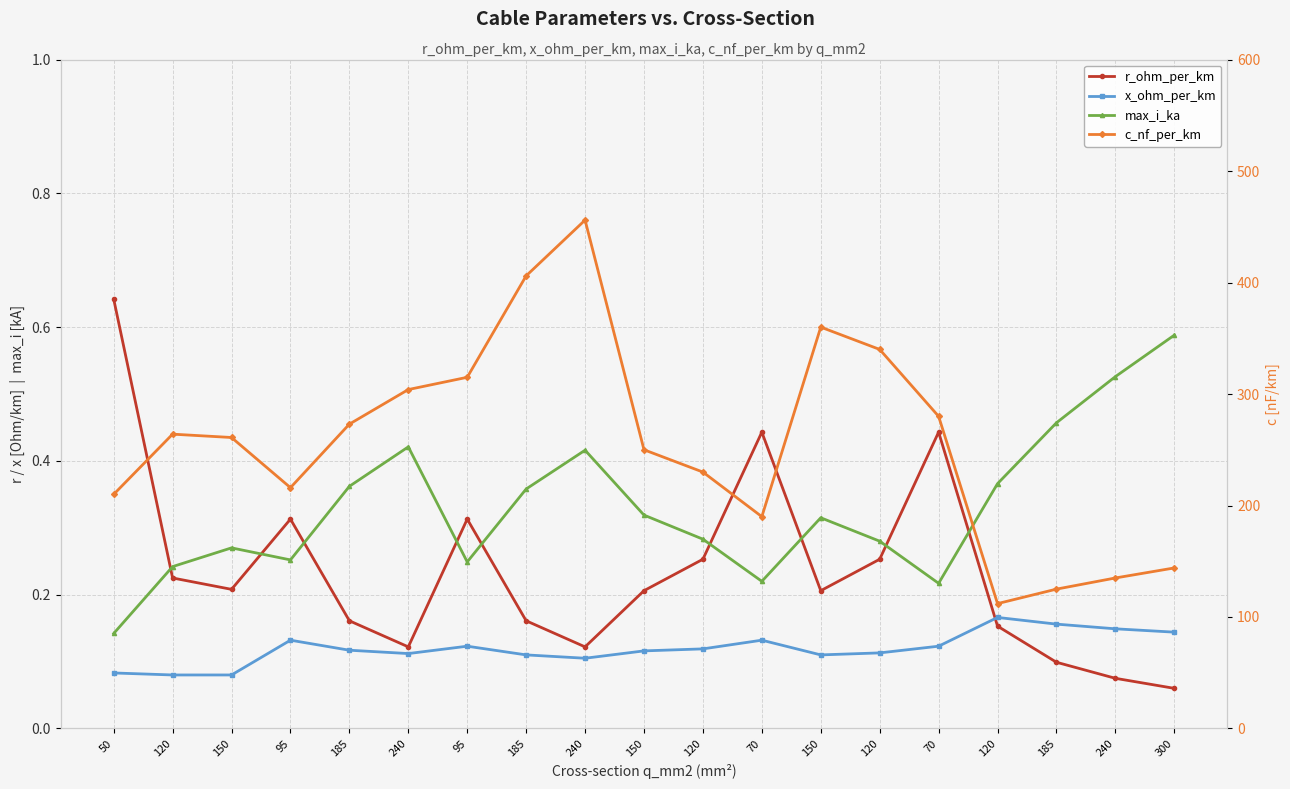

What is the approximate value of r_ohm_per_km at 240?

0.1